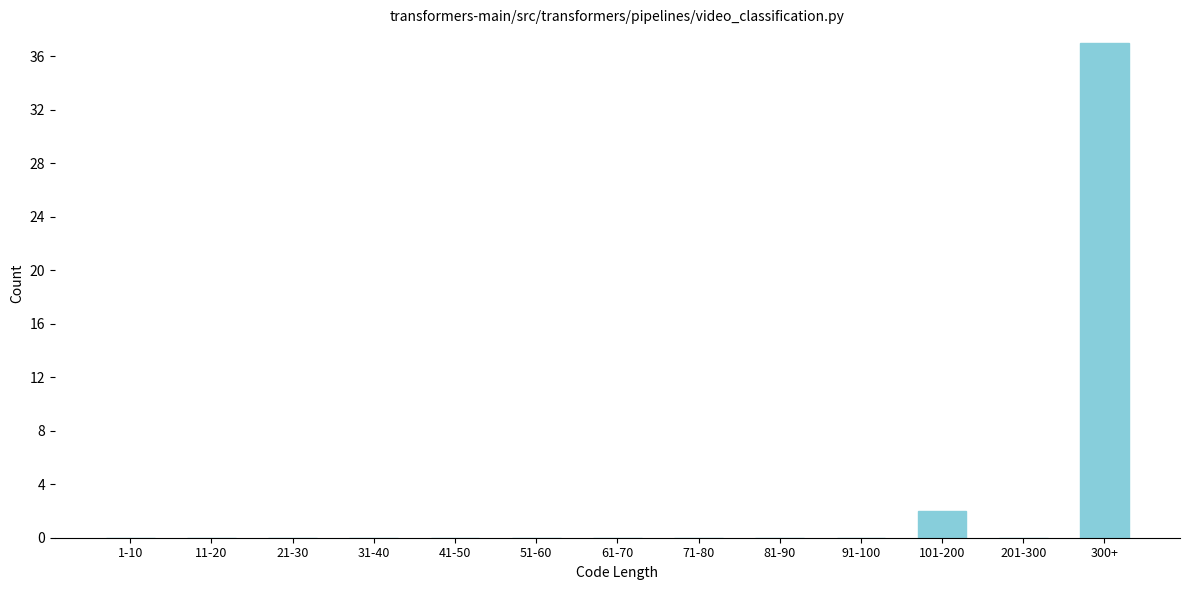

Reading left to right, transcribe all the data shown in this chart.

1-10=0	11-20=0	21-30=0	31-40=0	41-50=0	51-60=0	61-70=0	71-80=0	81-90=0	91-100=0	101-200=2	201-300=0	300+=37